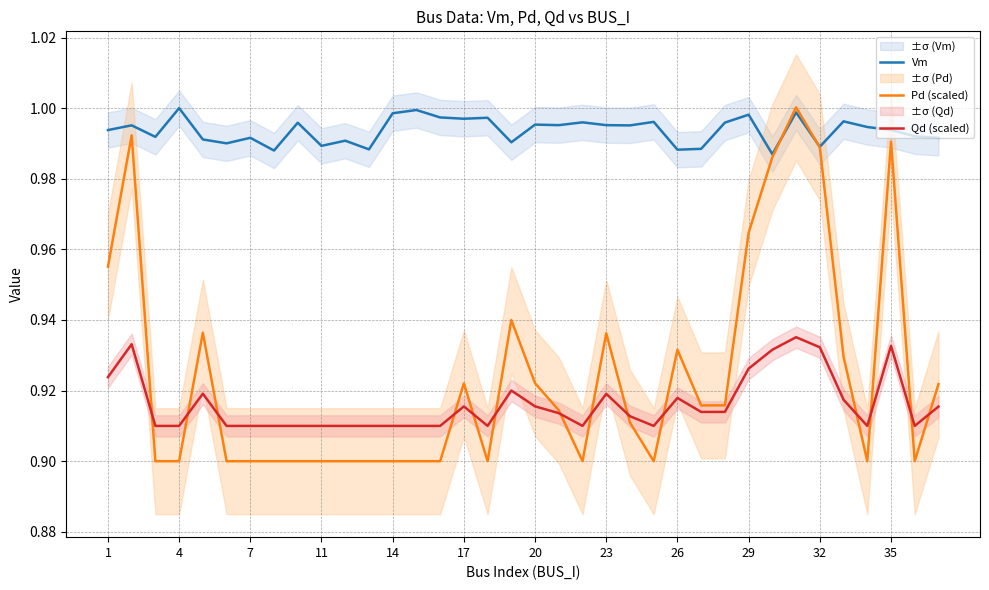

True or false: Qd (scaled) and Vm cross at least once.

False